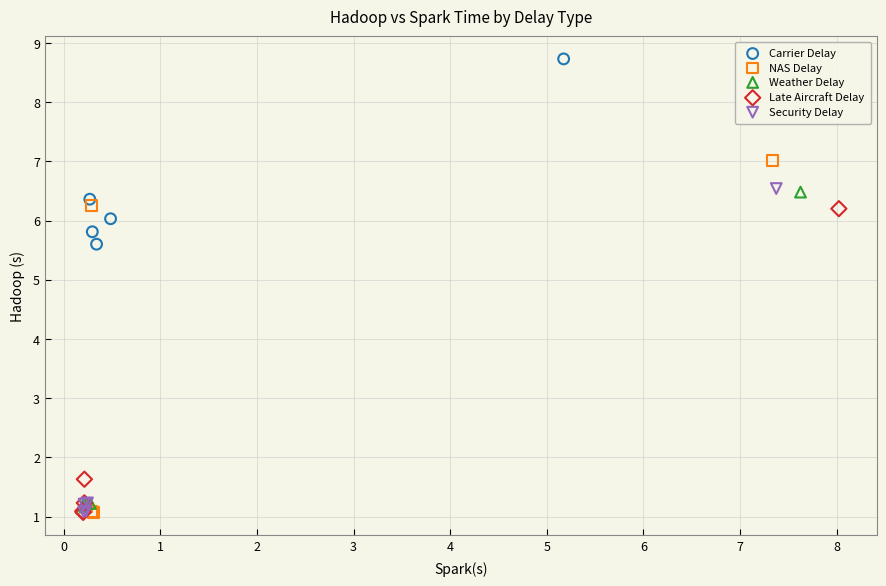

Which series reaches the maximum Y coordinate?

Carrier Delay